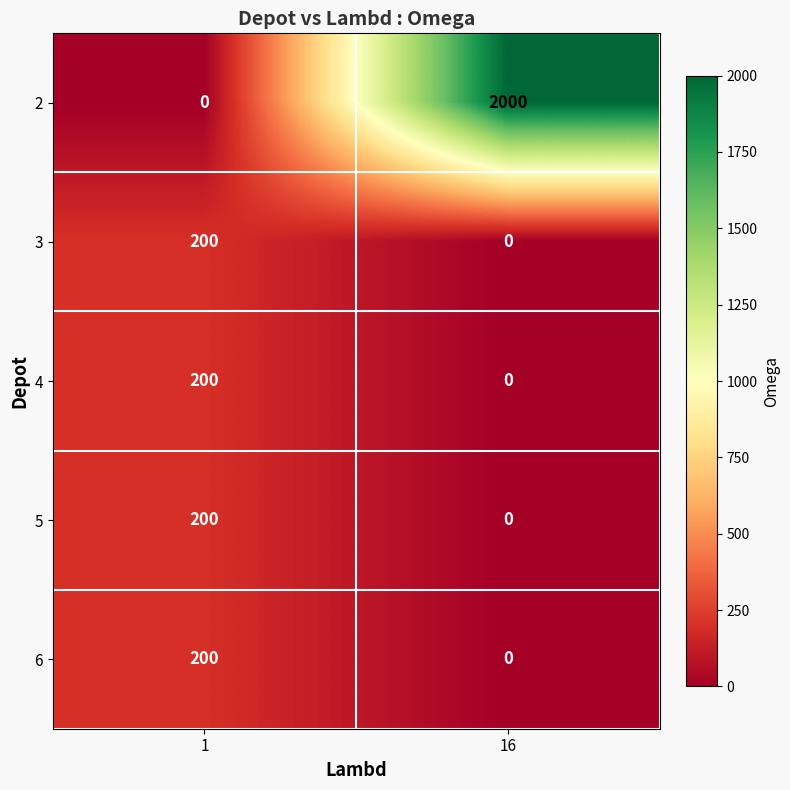

How many data points does each series have?

2